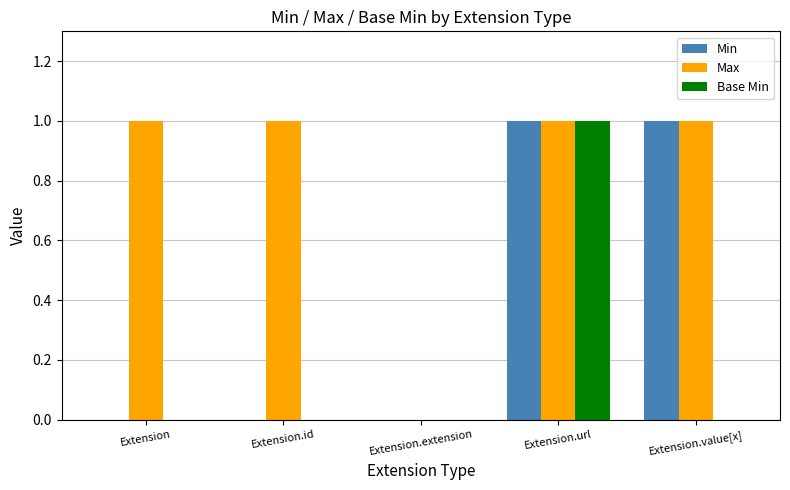

Count the number of data series in this chart.

3